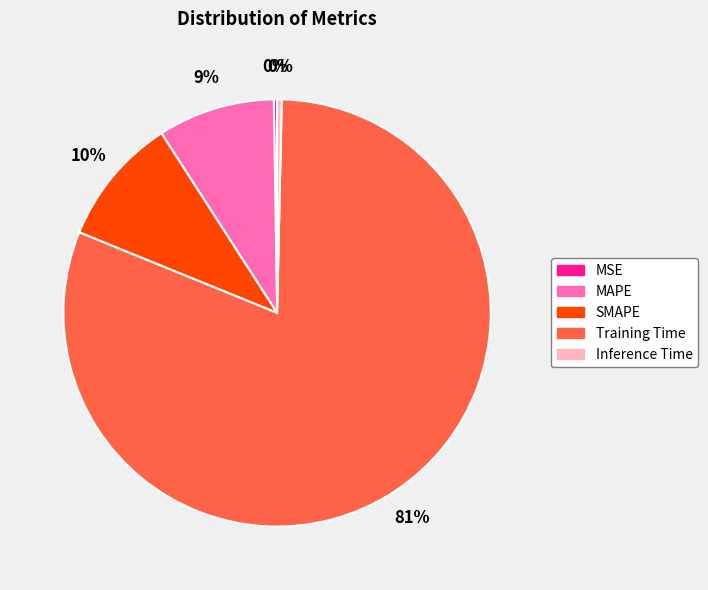

To the nearest percent, what is the difference between the Inference Time and MAPE slice percentages?

9%